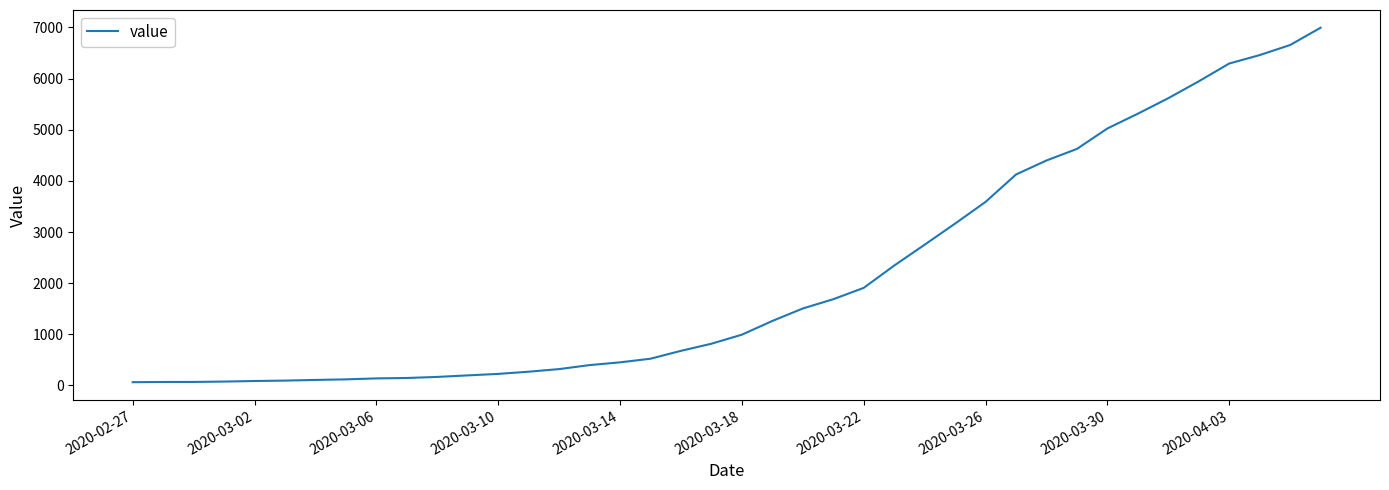

What is the minimum value shown in the chart?

64